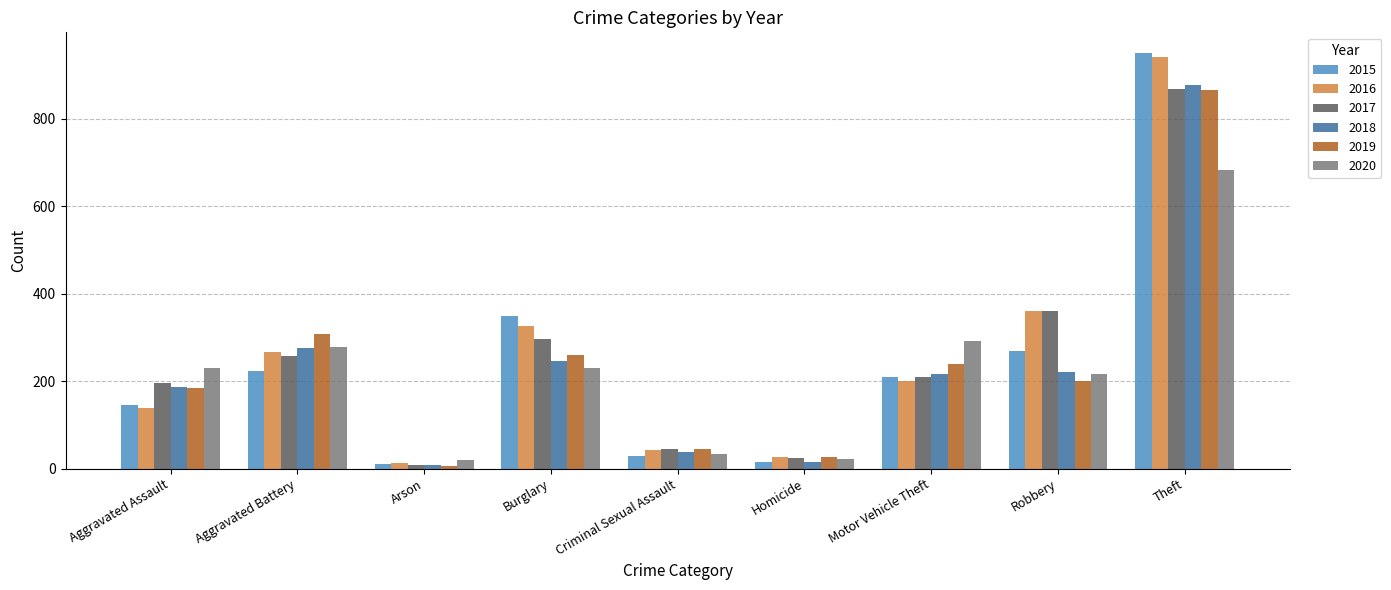

At which label does 2020 first exceed 229?

Aggravated Assault